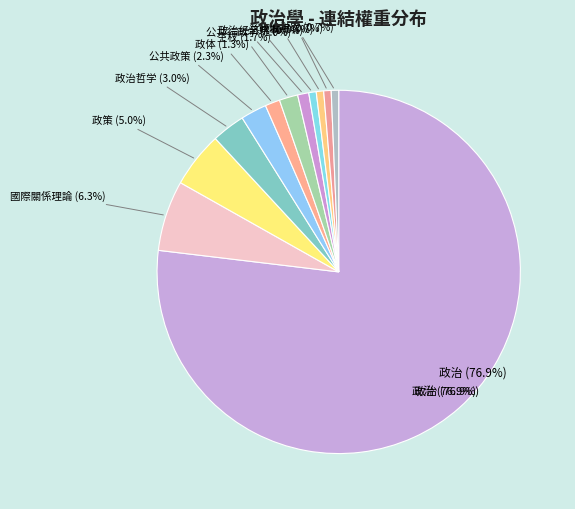

Between 政治学家 and 政治经济学, which is larger?

政治学家